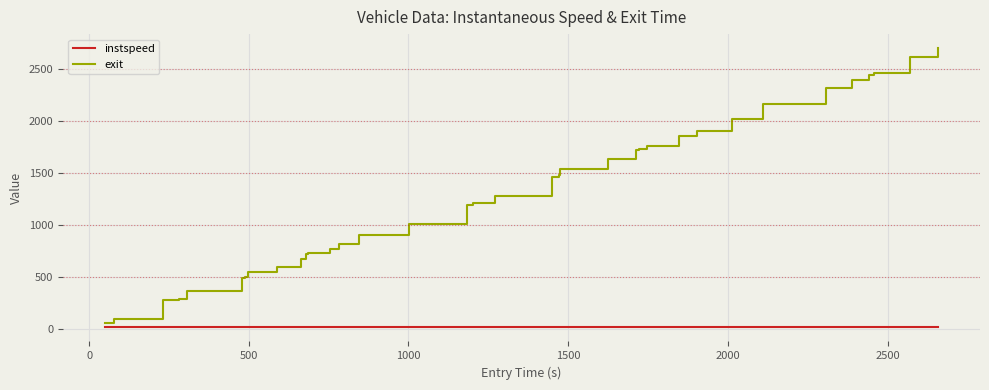

What is the maximum value for exit?

2703.4